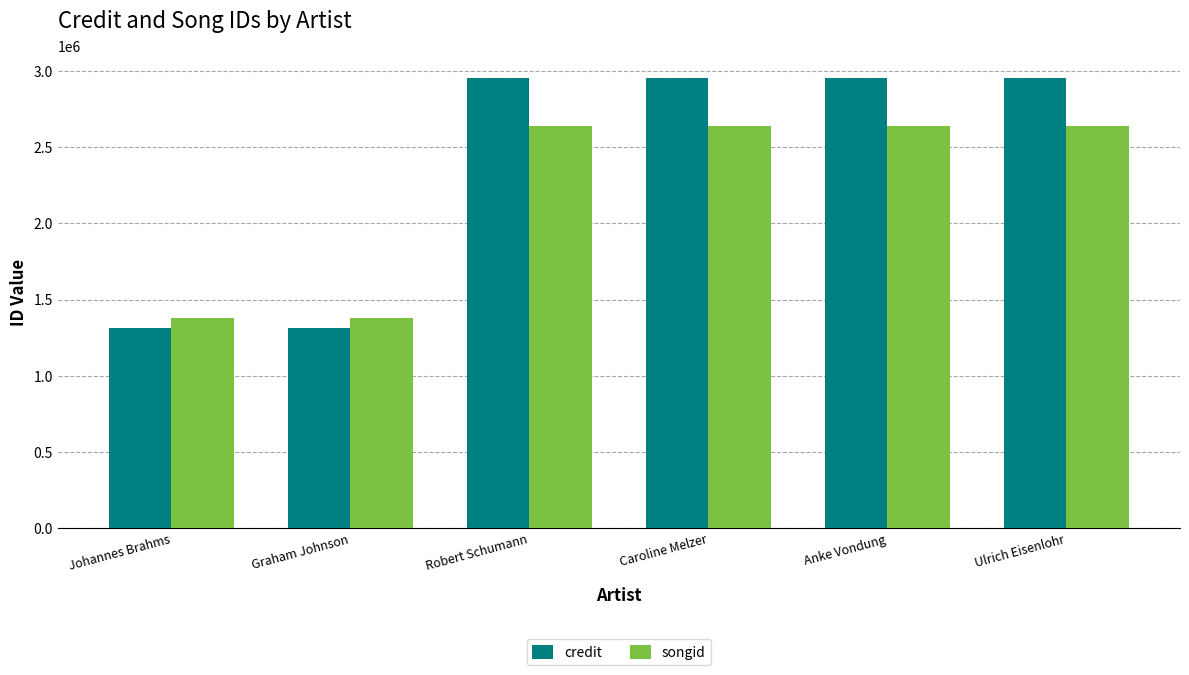

Which series has the largest range (max minus min)?

credit